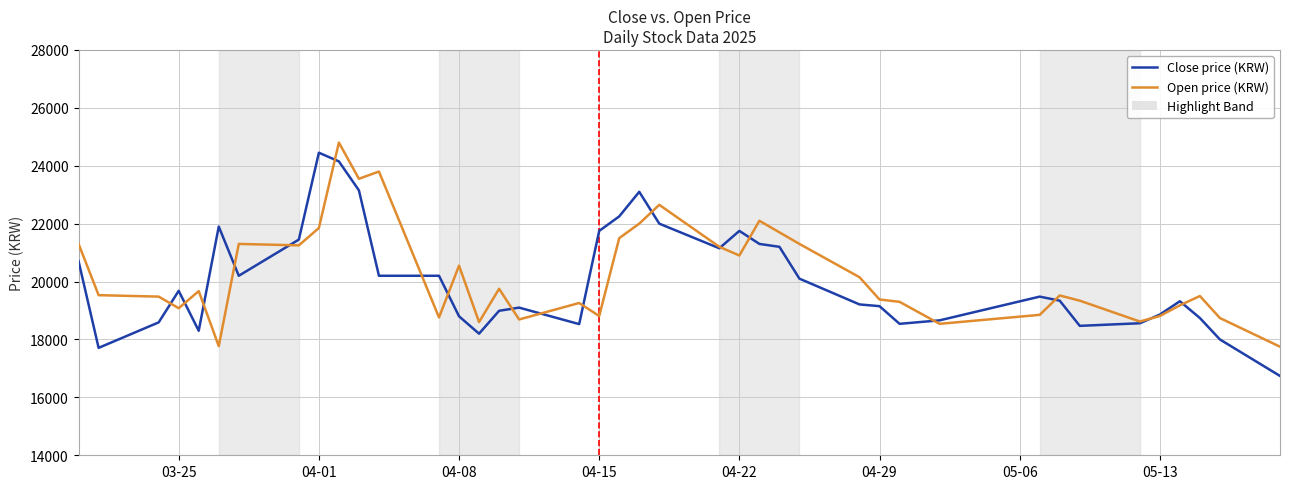

What is the greatest value displayed?

24800